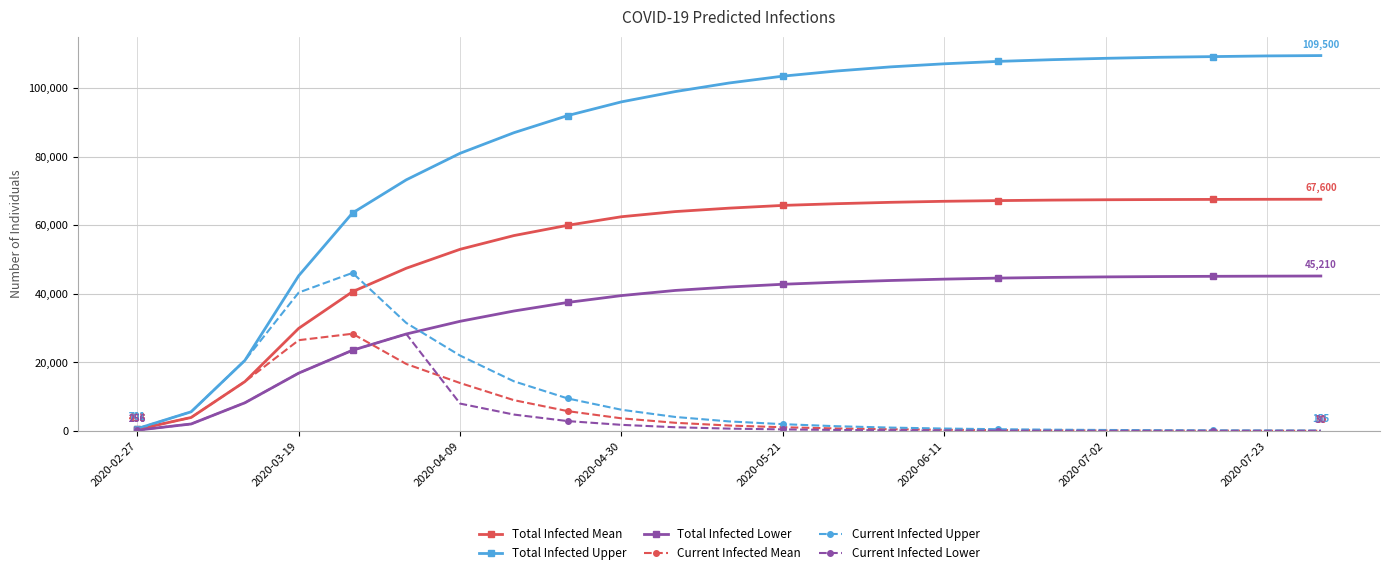

At how many categories does at least one series exceed 78091?

17